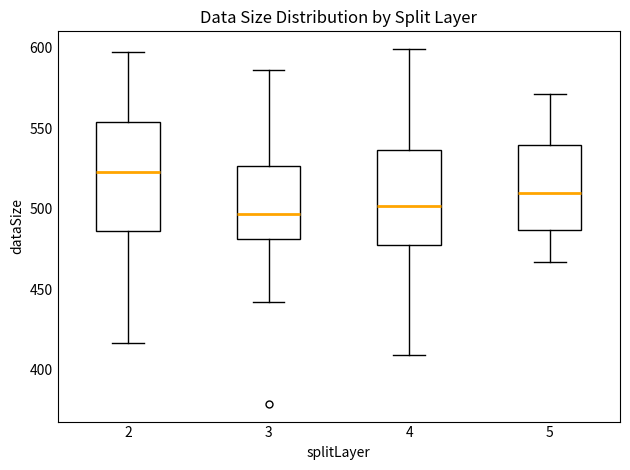

Reading left to right, read every box against the y-axis: the position of its median line, the range the box covers, and the ends of its whiskers. The values are not printed on the chart, so give them approximately, as read against the axis.

2: median 525, box 485 to 555, whiskers 415 to 595
3: median 495, box 480 to 525, whiskers 440 to 585
4: median 500, box 480 to 535, whiskers 410 to 600
5: median 510, box 485 to 540, whiskers 465 to 570